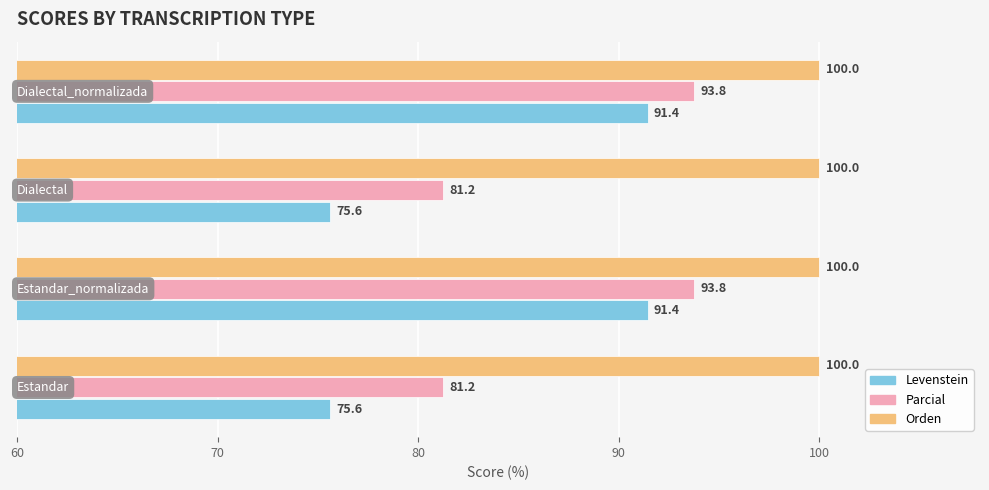

Which series has the widest spread of values?

Levenstein